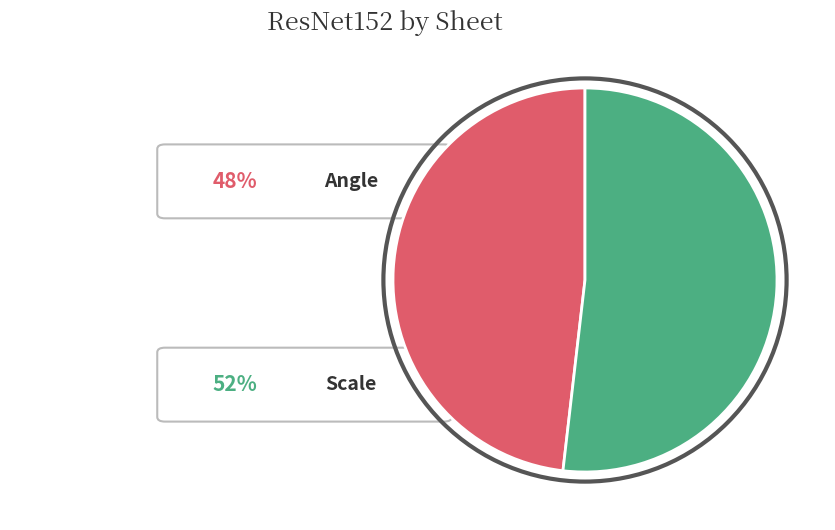

Does any single category account for the majority?

Yes